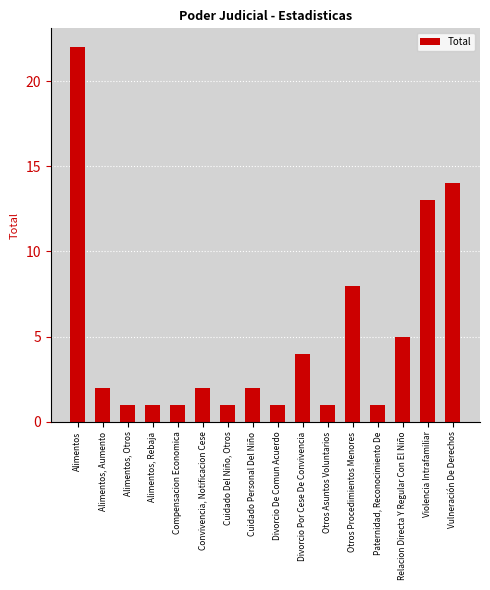

Approximately how many times larger is the value at Paternidad, Reconocimiento De compared to Cuidado Personal Del Niño?

0.5